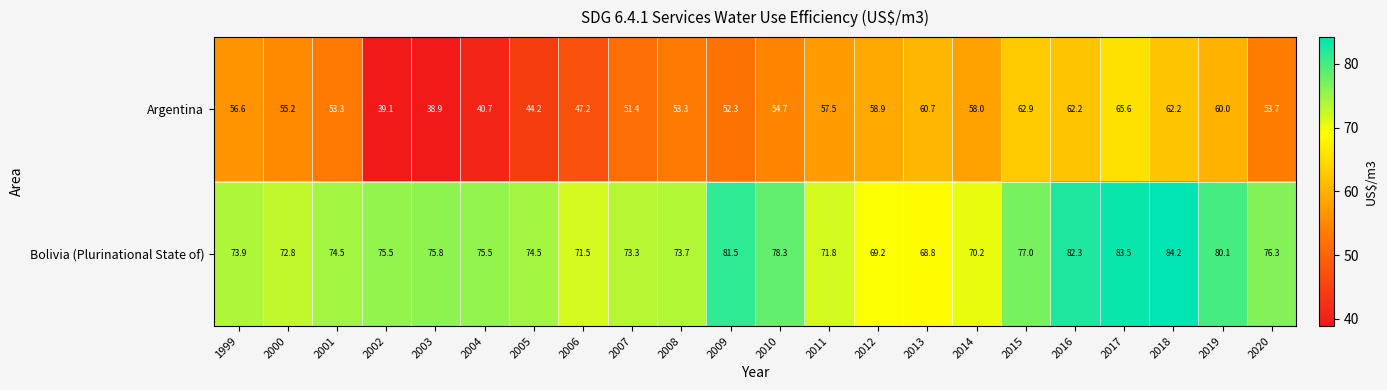

Is it true that Argentina equals 55.2 at 2000?

True